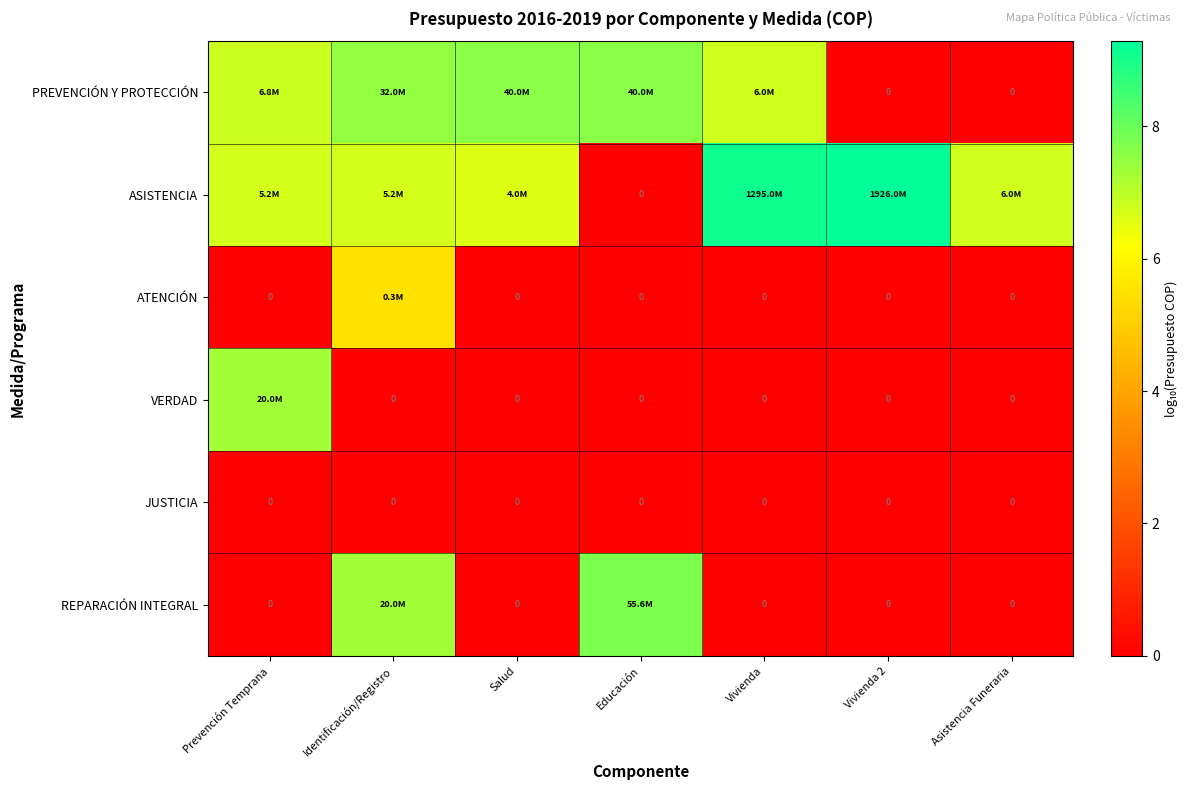

Which has a higher value, Educación or Salud?

Educación